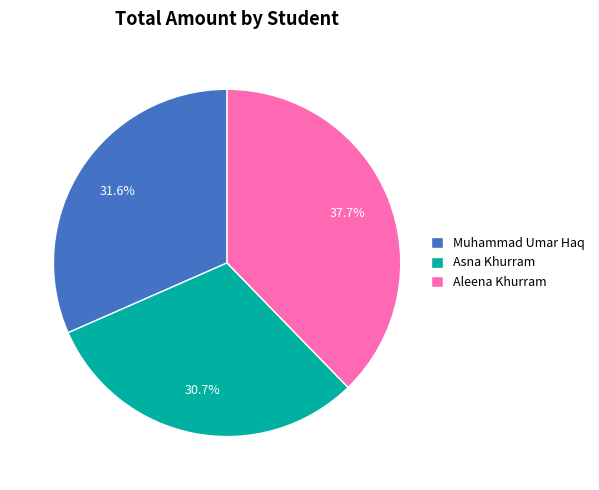

How many slices are in this pie chart?

3